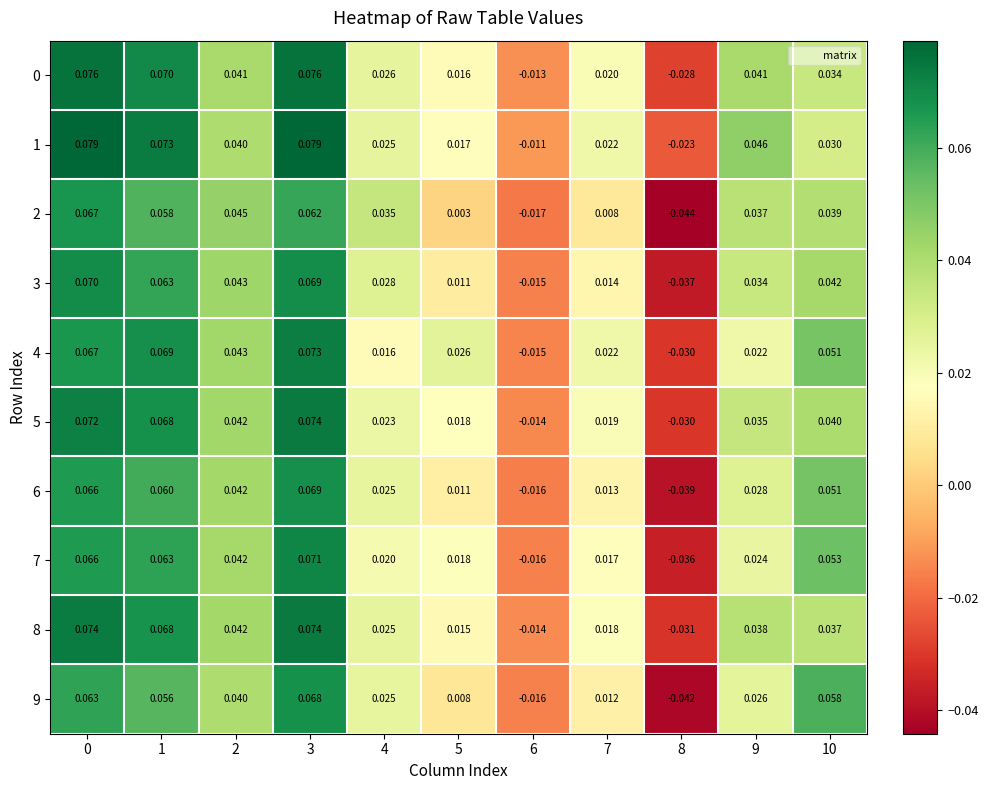

Is the value of 8 at 4 greater than the value of 2 at 3?

No